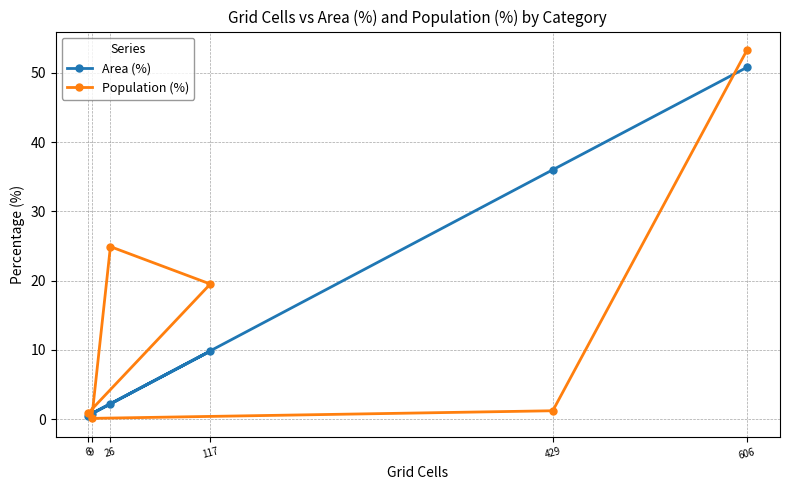

What is the maximum value shown in the chart?

53.3